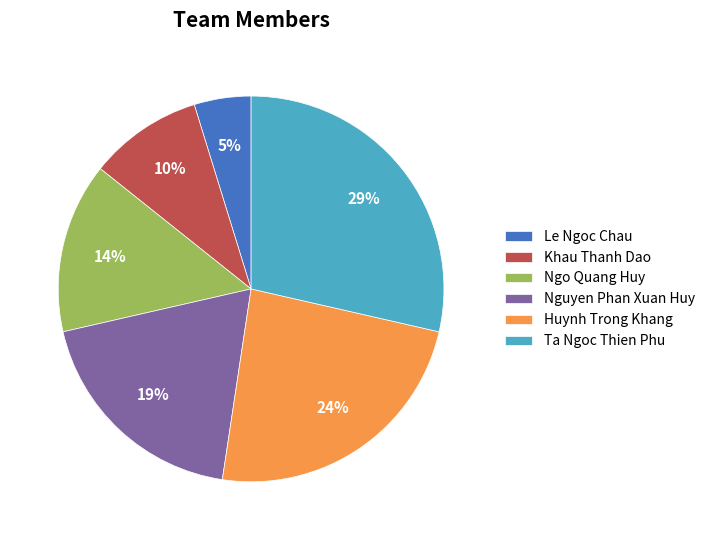

To the nearest percent, what is the average slice percentage?

17%